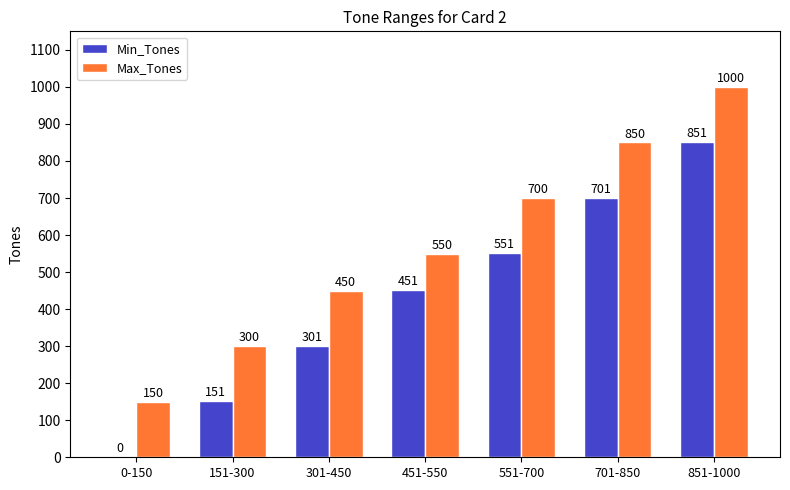

Which category has the highest value in the Max_Tones series?

851-1000